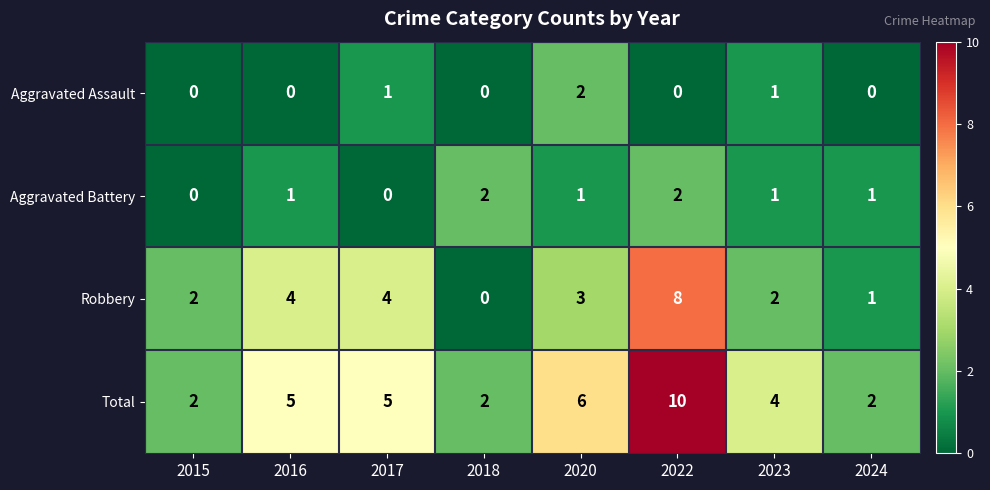

At which category is the sum across all series the highest?

2022